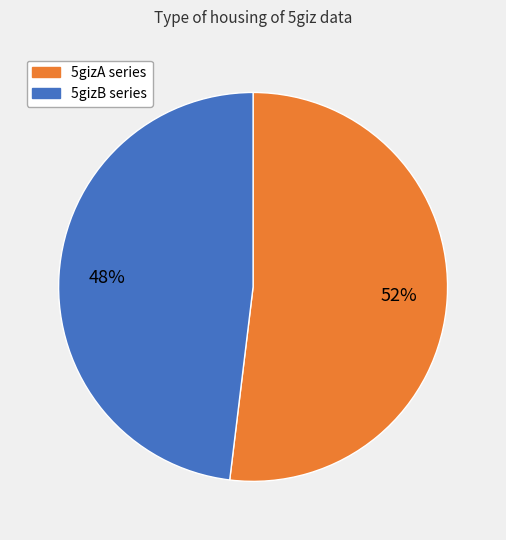

To the nearest percent, what is the average slice percentage?

50%